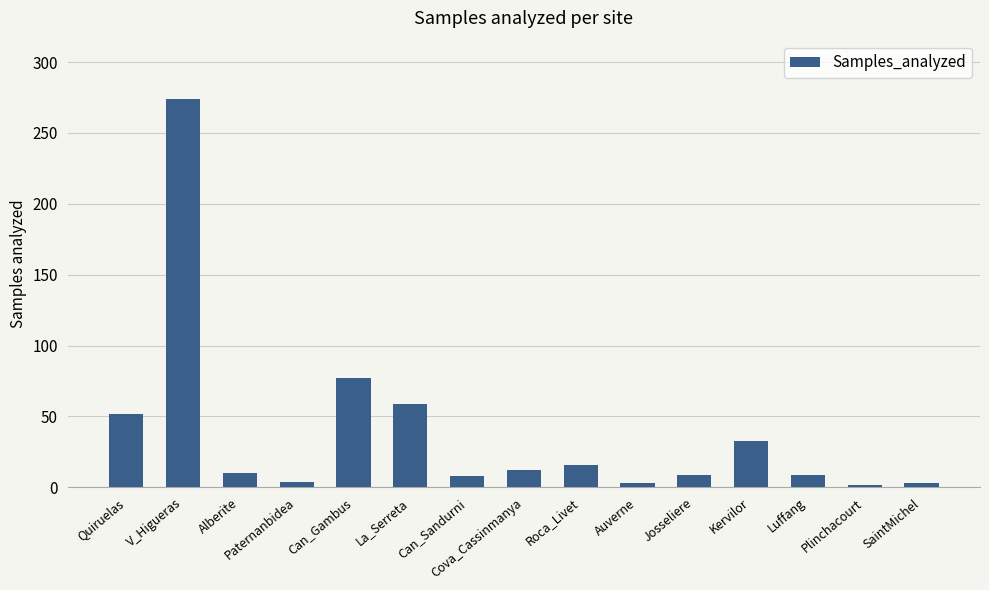

What is the sum of the values at Cova_Cassinmanya and Can_Sandurni?

20